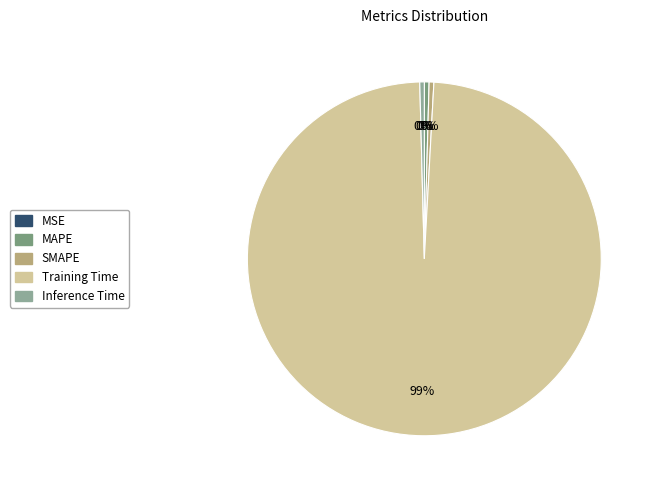

How many segments does this pie chart have?

5